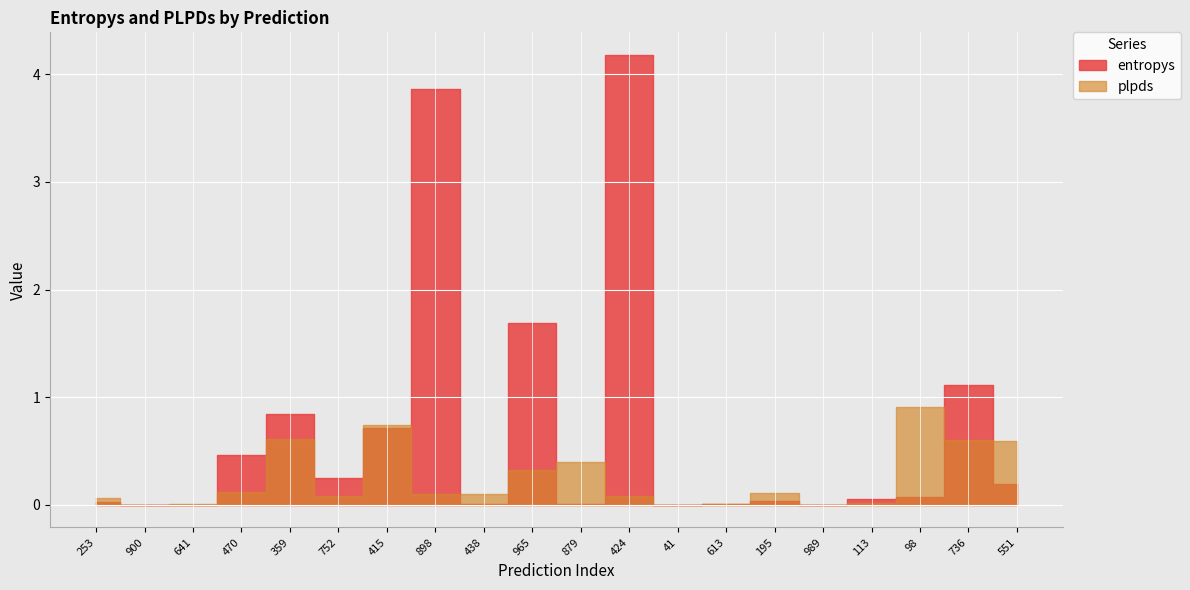

What position from the left is 438?

9